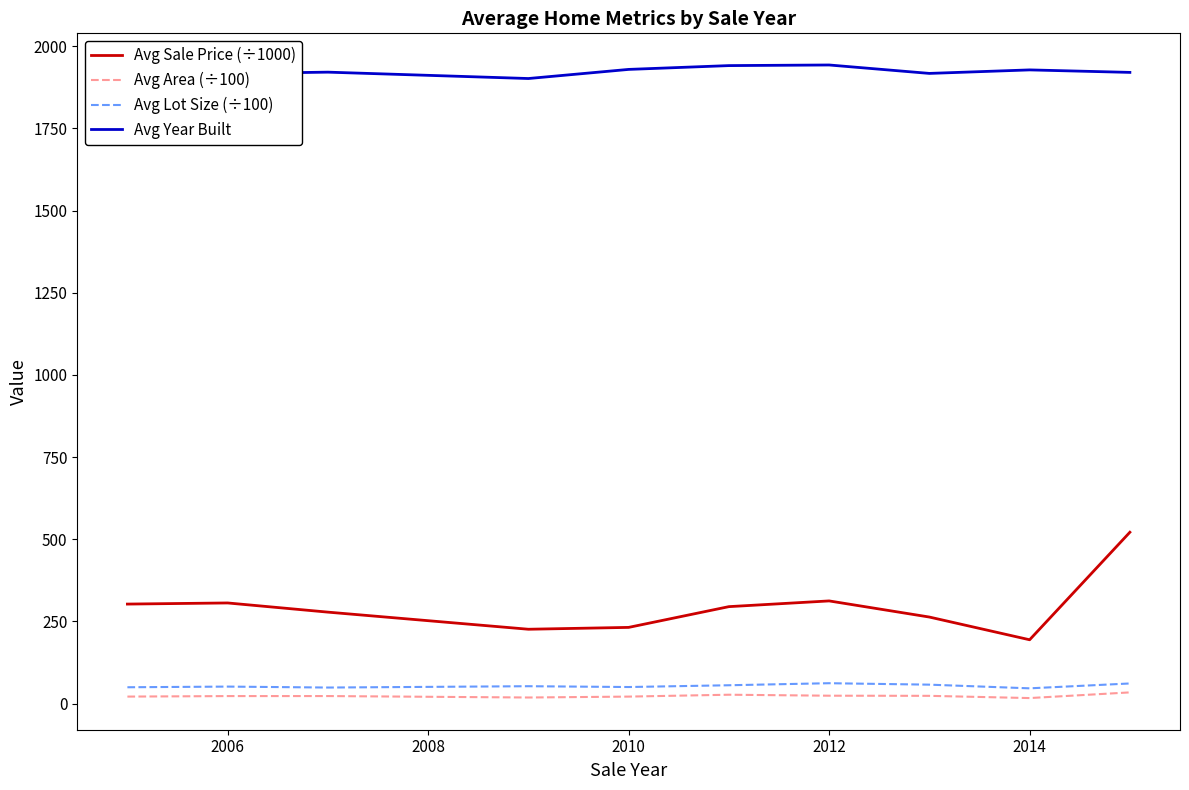

True or false: Avg Lot Size (÷100) and Avg Year Built cross at least once.

False